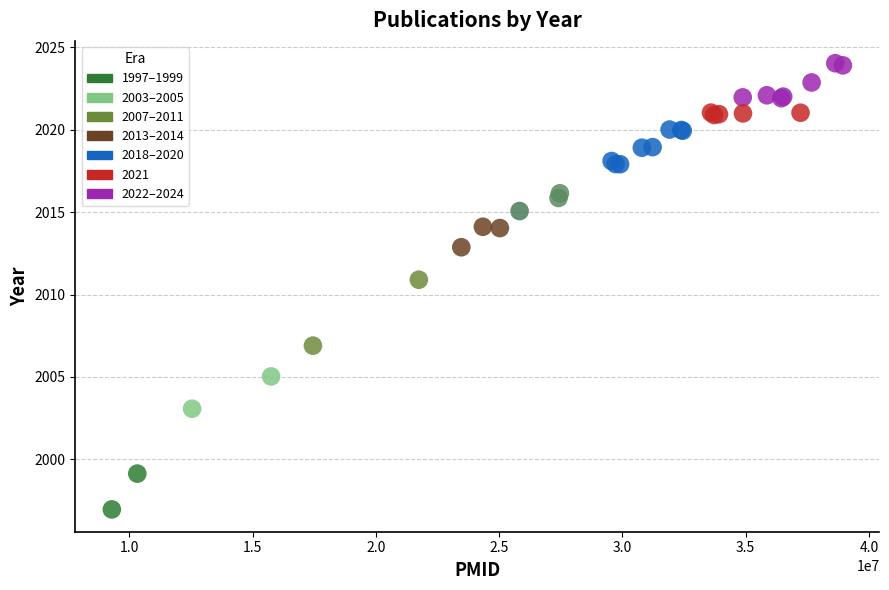

What Y value in the scatter plot is closest to 2010?

2010.9